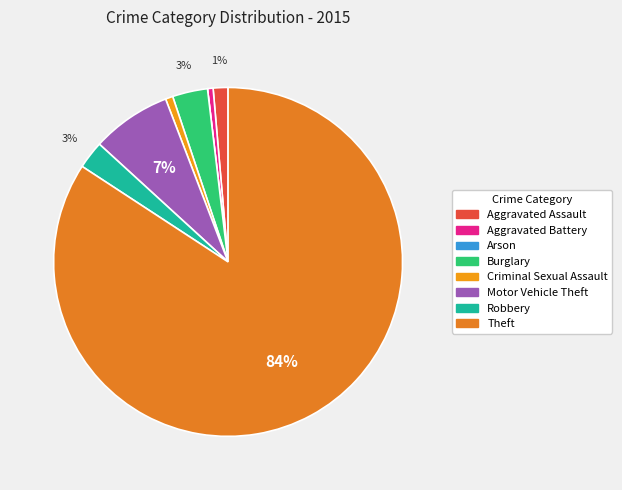

True or false: Arson accounts for 1% of the total.

False